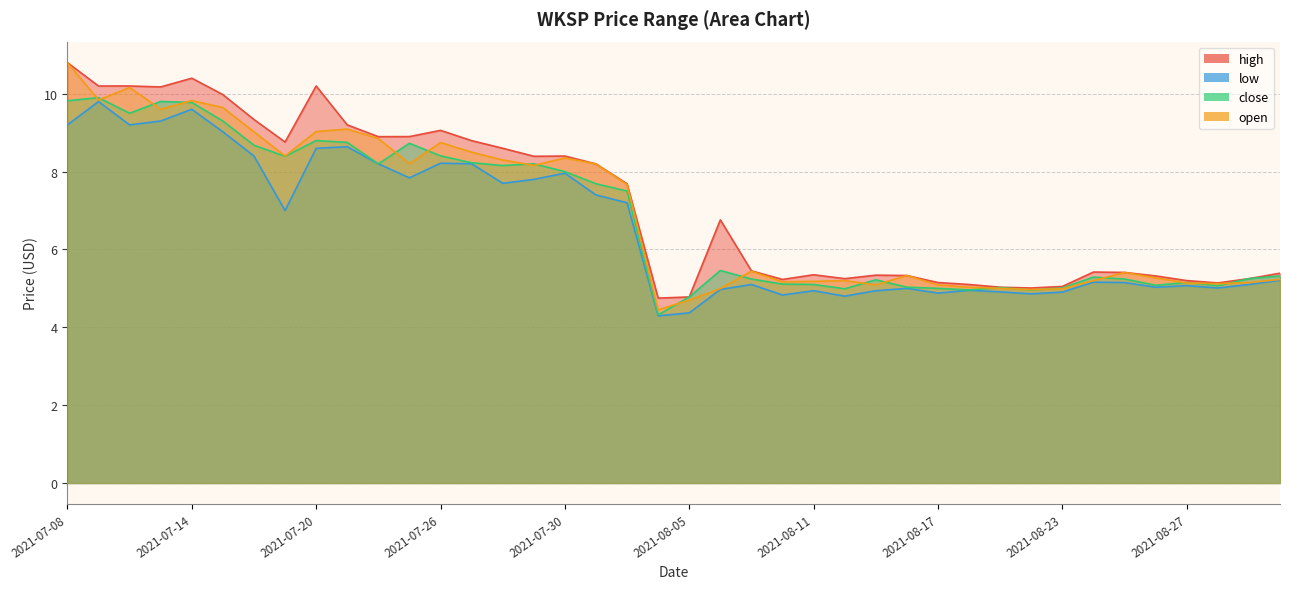

What is the total value across all series at 2021-08-13?

20.6